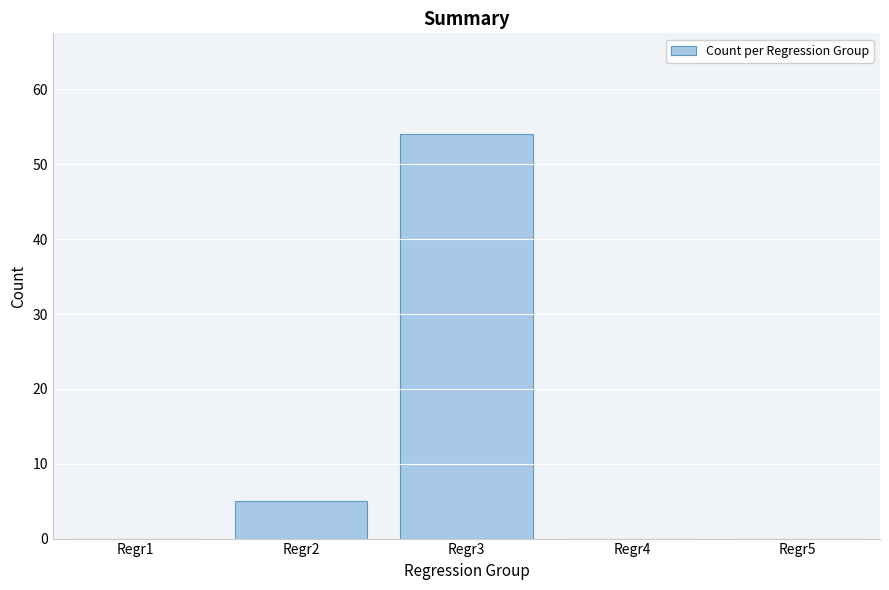

Reading left to right, transcribe all the data shown in this chart.

Regr1=0	Regr2=5	Regr3=54	Regr4=0	Regr5=0